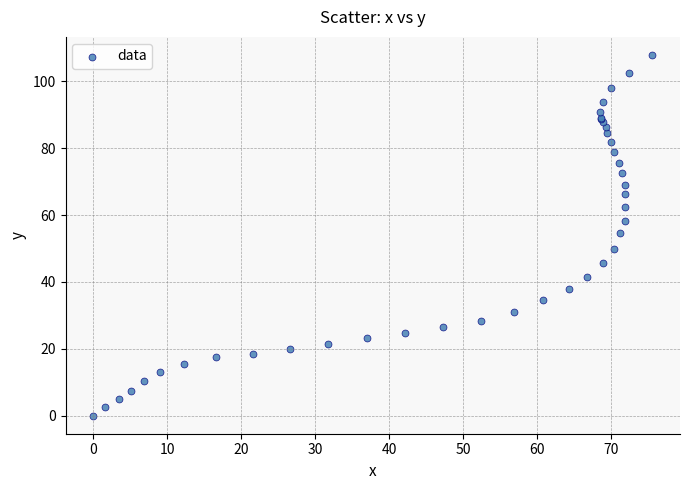

What Y value in the scatter plot is closest to 53?

54.6